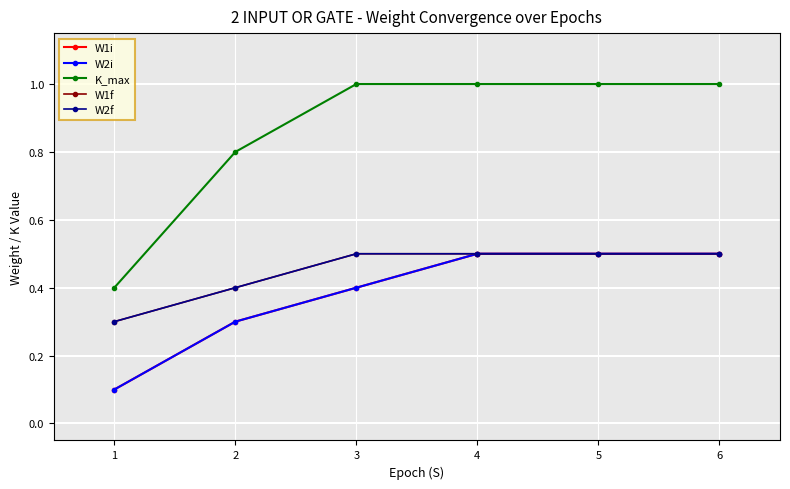

Which category has the highest value in the W2i series?

4